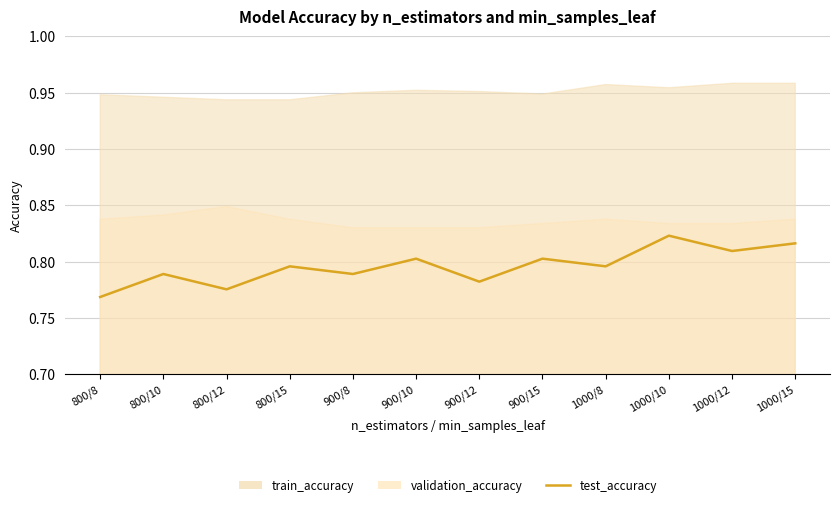

Rank the categories by value from highest to lowest.

1000/10, 1000/15, 1000/12, 900/10, 900/15, 800/15, 1000/8, 800/10, 900/8, 900/12, 800/12, 800/8